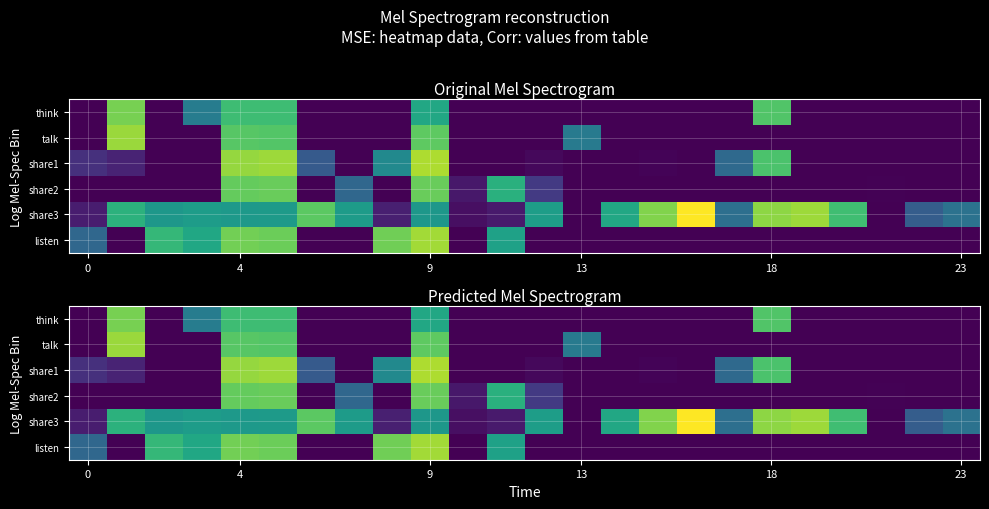

List the series in order of their peak value, lowest first.

share2, think, talk, listen, share1, share3